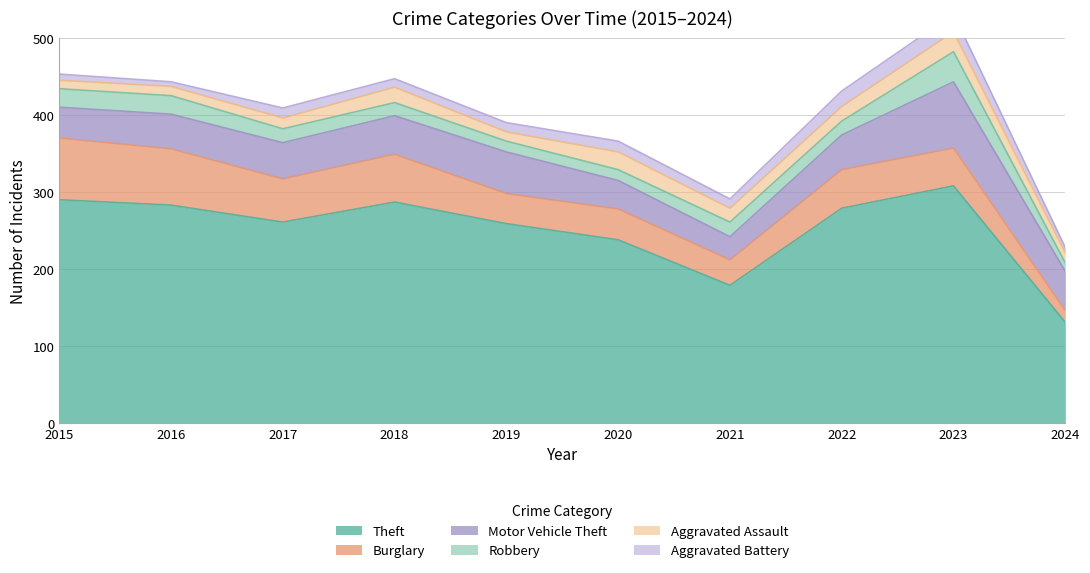

What is the sum of all Aggravated Assault values?

168